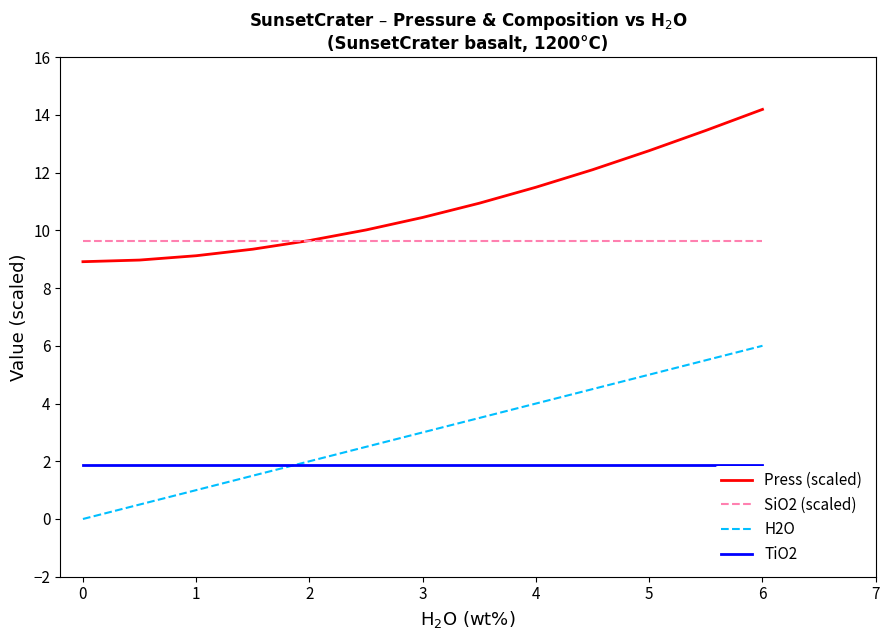

What are all the series names shown in the legend?

Press (scaled), SiO2 (scaled), H2O, TiO2